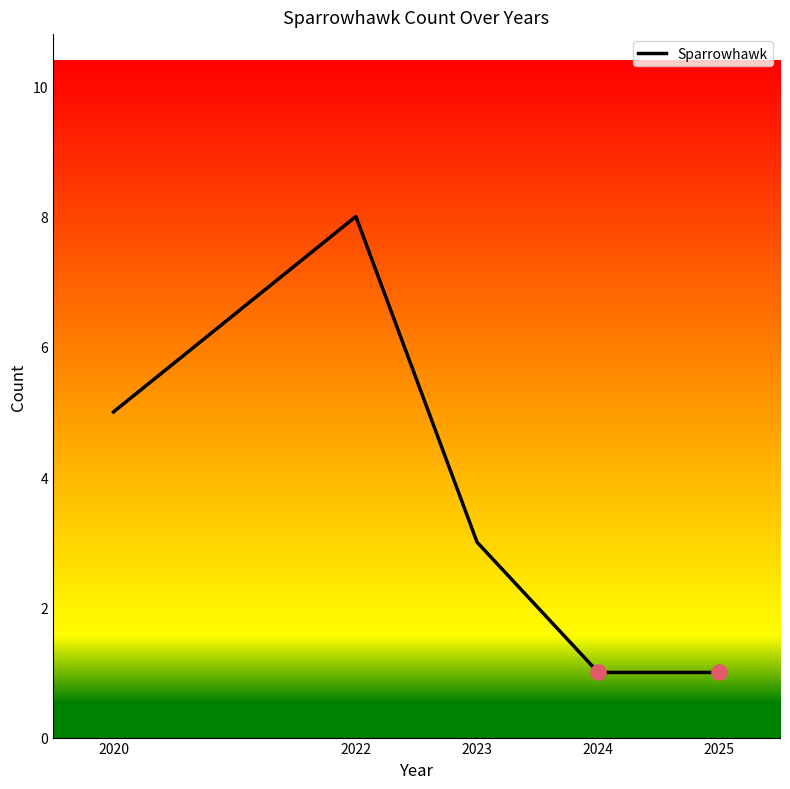

Approximately how many times larger is the value at 2022 compared to 2024?

8.0